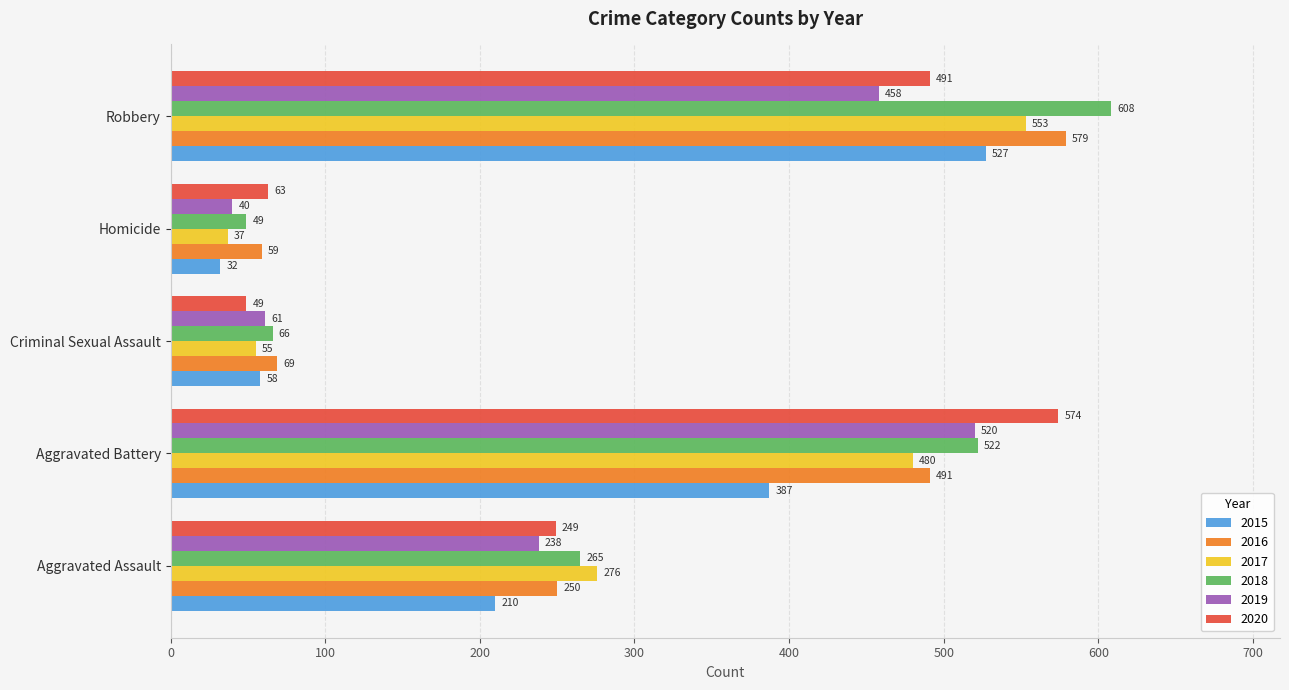

What are all the series names shown in the legend?

2015, 2016, 2017, 2018, 2019, 2020